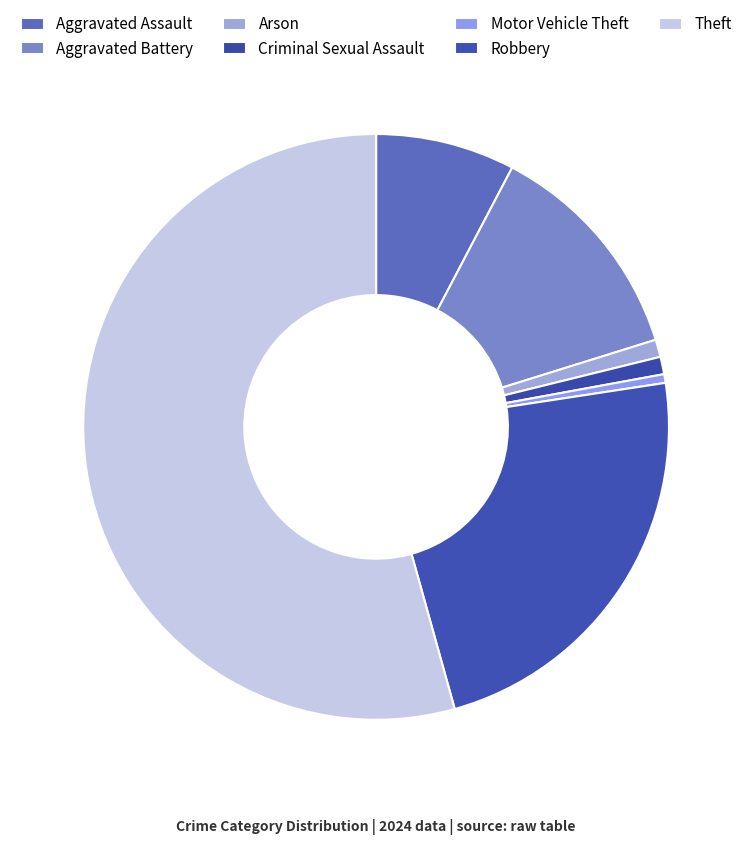

Count the number of slices in the pie.

7